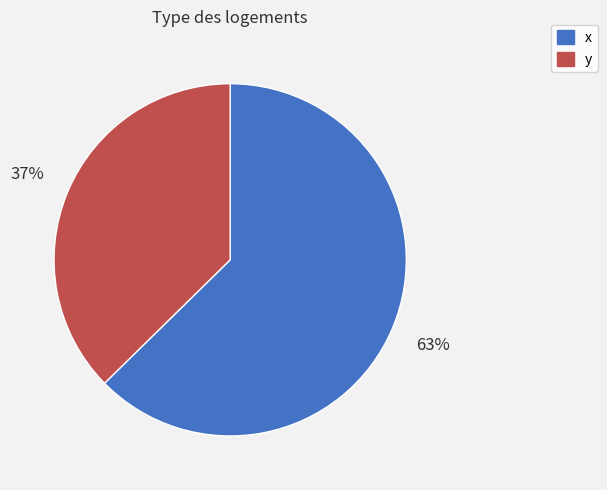

Count the number of slices in the pie.

2